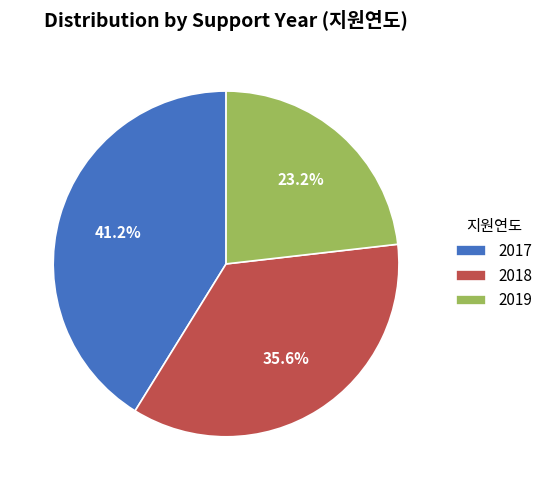

Is there any slice that represents more than half of the pie?

No